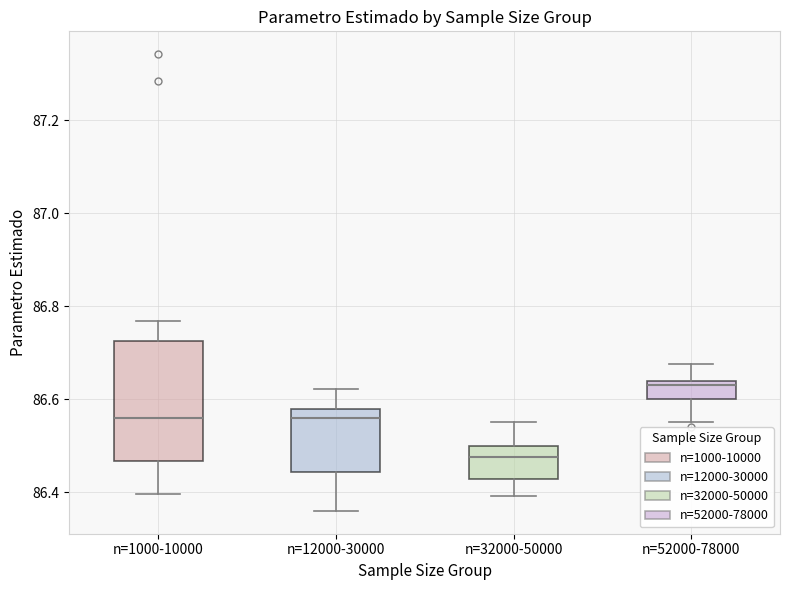

Comparing the boxes themselves (not the whiskers), which one is the tallest?

n=1000-10000